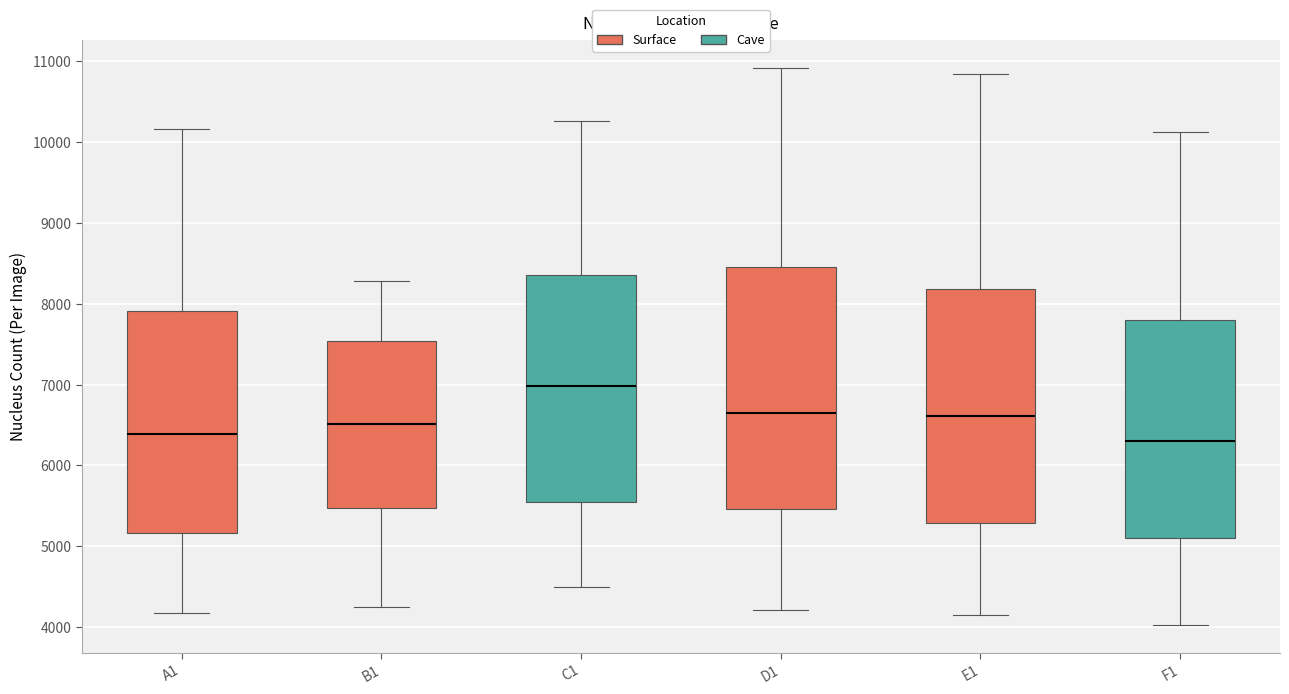

Reading left to right, read every box against the y-axis: the position of its median line, the range the box covers, and the ends of its whiskers. The values are not printed on the chart, so give them approximately, as read against the axis.

A1: median 6400, box 5200 to 7900, whiskers 4200 to 10200
B1: median 6500, box 5500 to 7500, whiskers 4300 to 8300
C1: median 7000, box 5500 to 8400, whiskers 4500 to 10300
D1: median 6700, box 5500 to 8500, whiskers 4200 to 10900
E1: median 6600, box 5300 to 8200, whiskers 4100 to 10800
F1: median 6300, box 5100 to 7800, whiskers 4000 to 10100